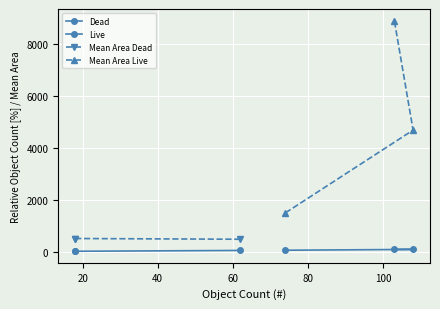

What is the difference between the second highest and minimum values in the Live series?

30.7